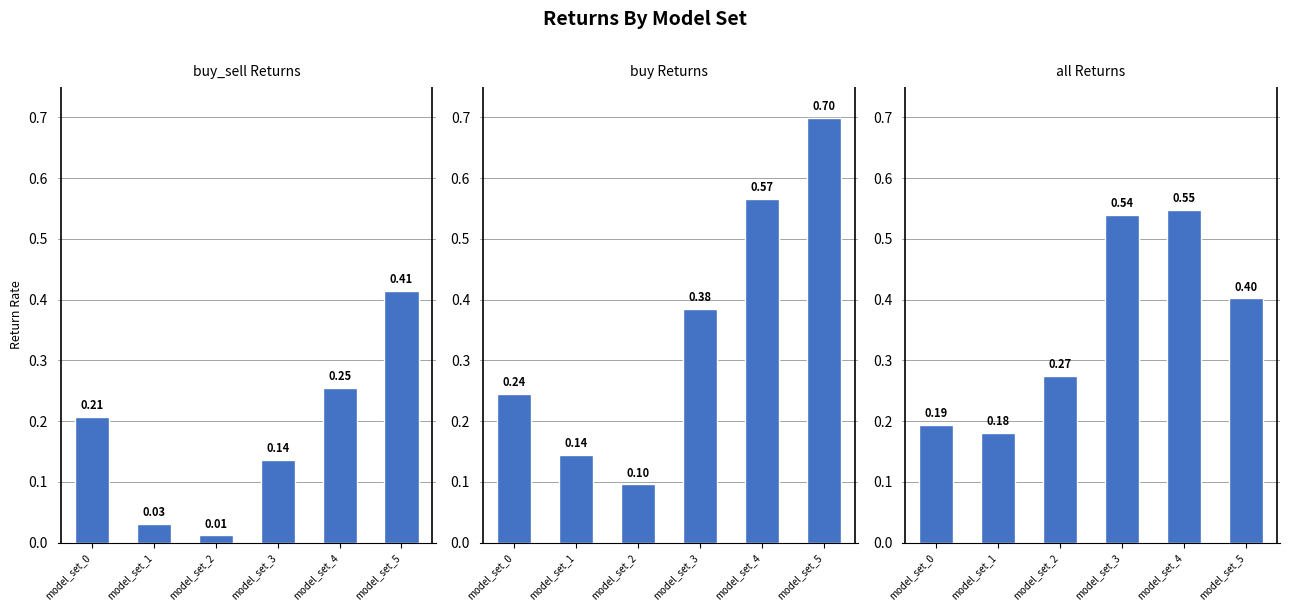

Which has a higher value, model_set_1 or model_set_5?

model_set_5